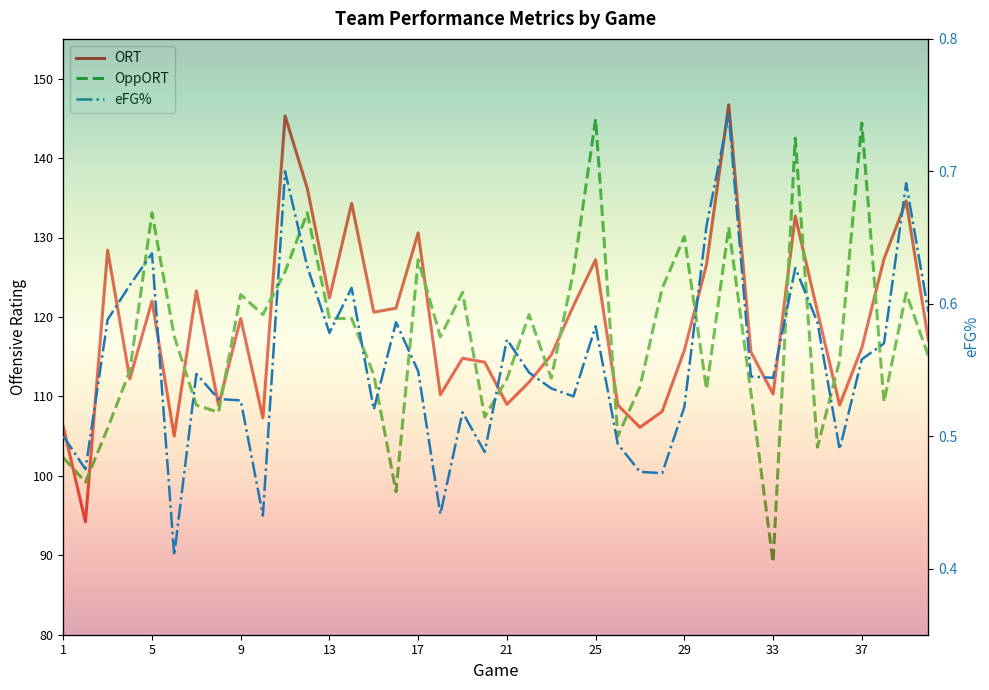

How many interior local valleys does the eFG series have?

11